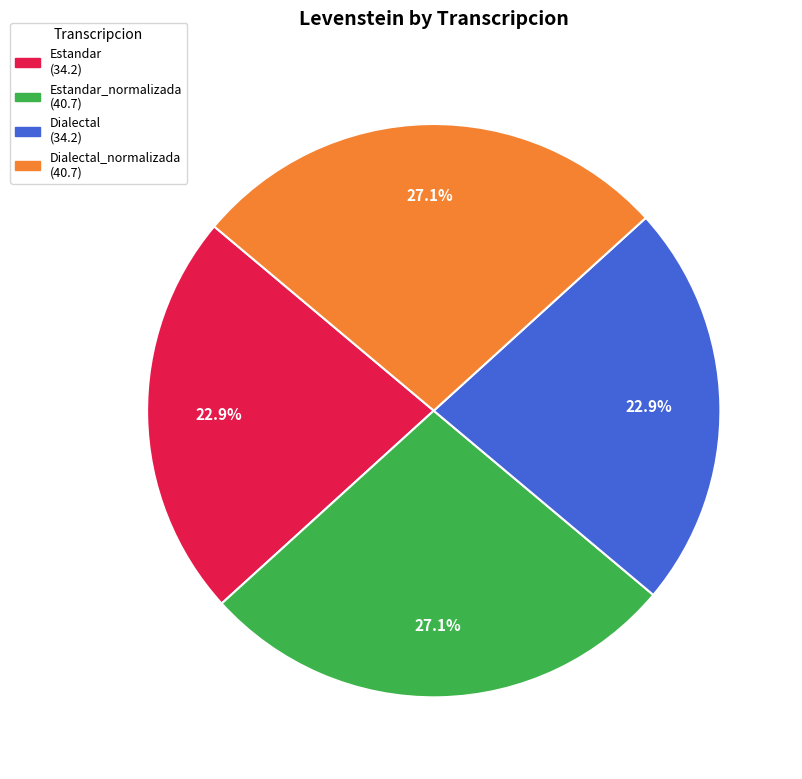

Is there any slice that represents more than half of the pie?

No